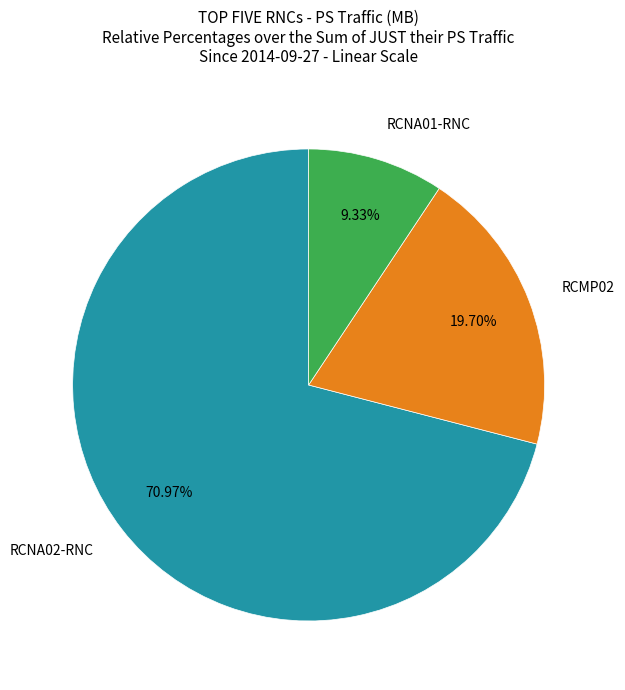

To the nearest percent, what portion does RCNA02-RNC represent?

71%